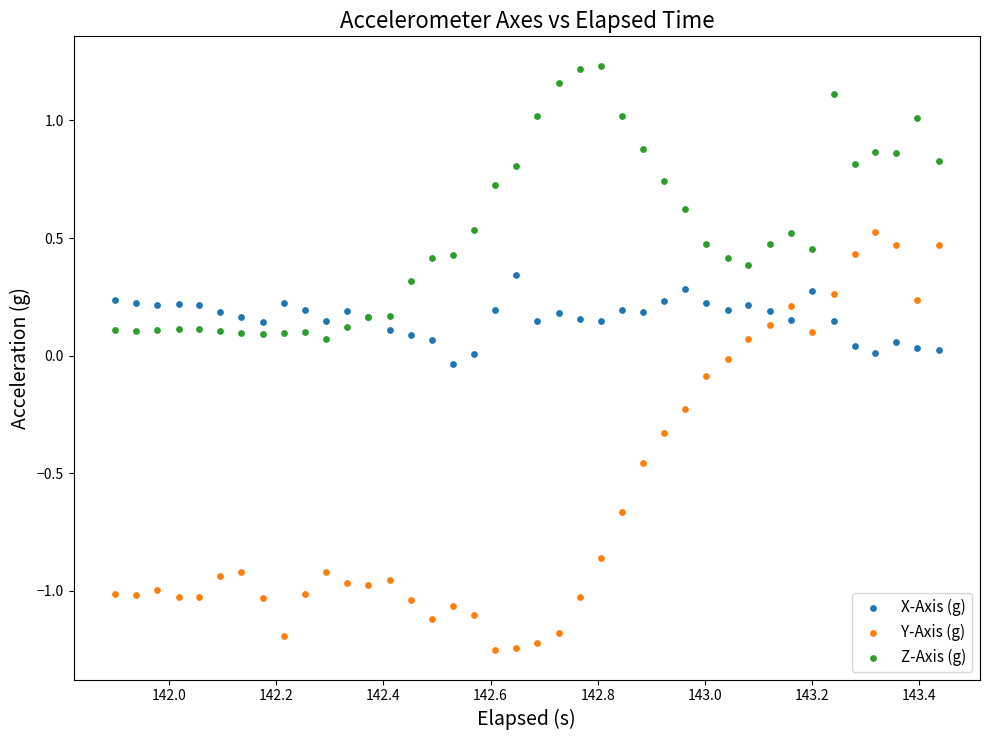

Which series has the largest Y range (max minus min)?

Y-Axis (g)